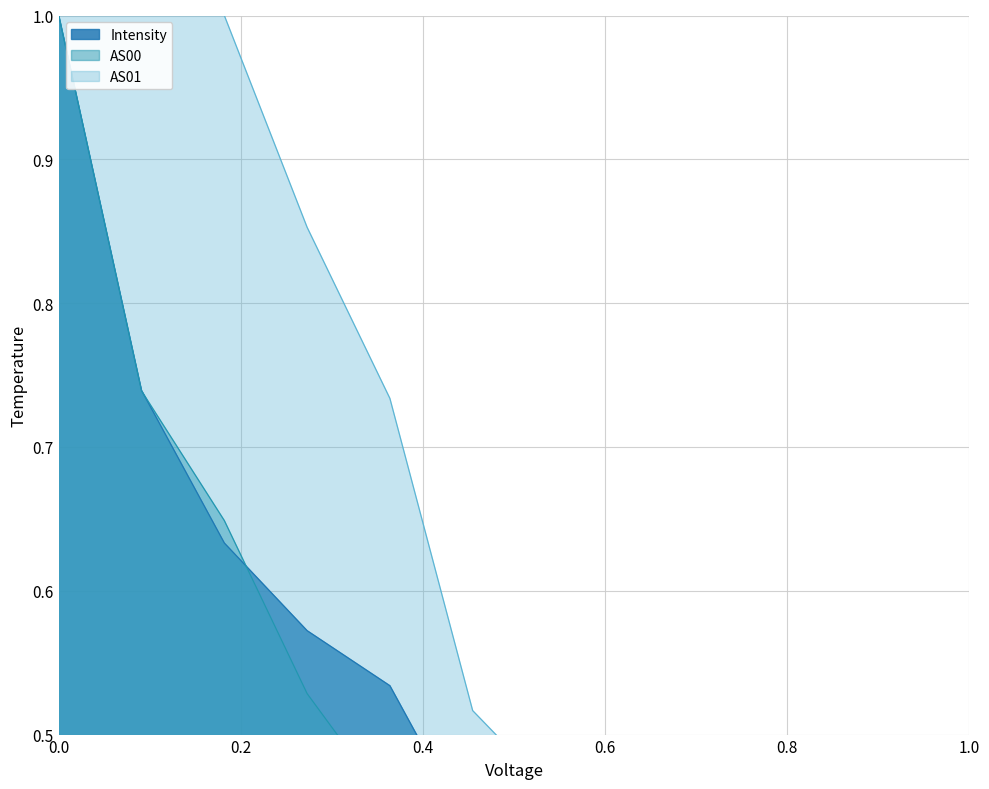

How many data points in AS01 are above 0?

11